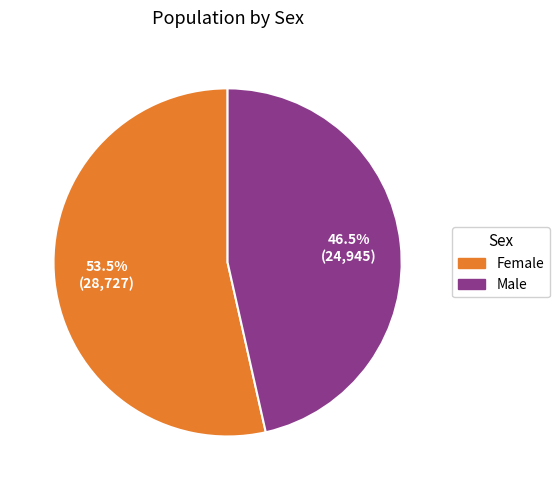

How many slices are in this pie chart?

2